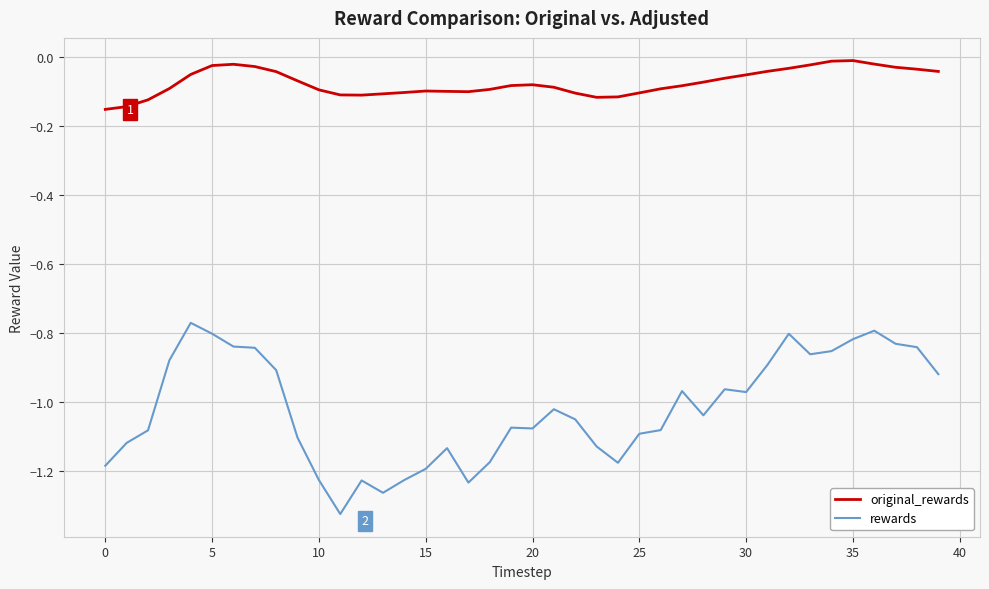

Which series has the largest total across all categories?

original_rewards